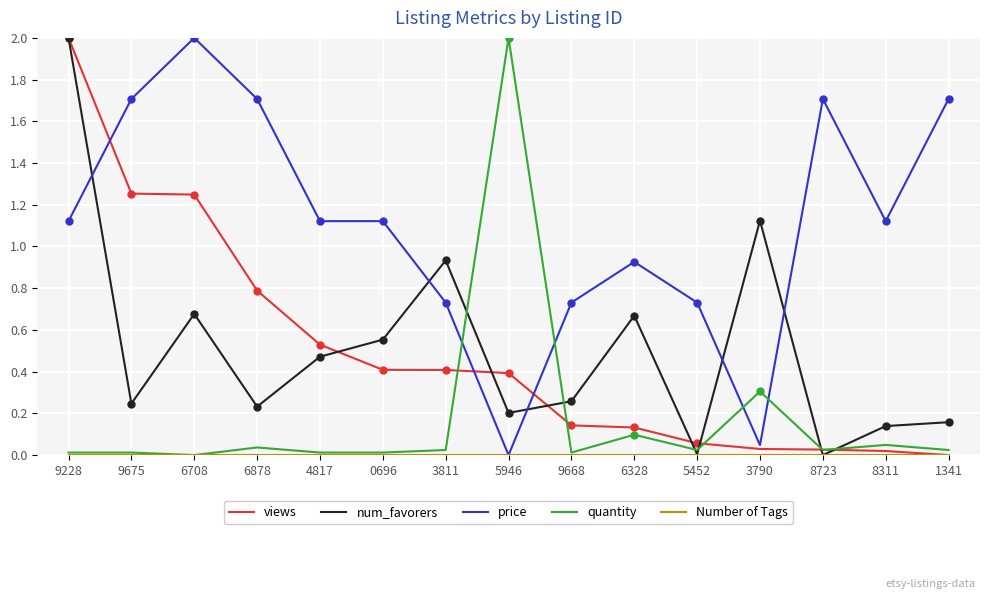

Where is the first local maximum for price?

6708